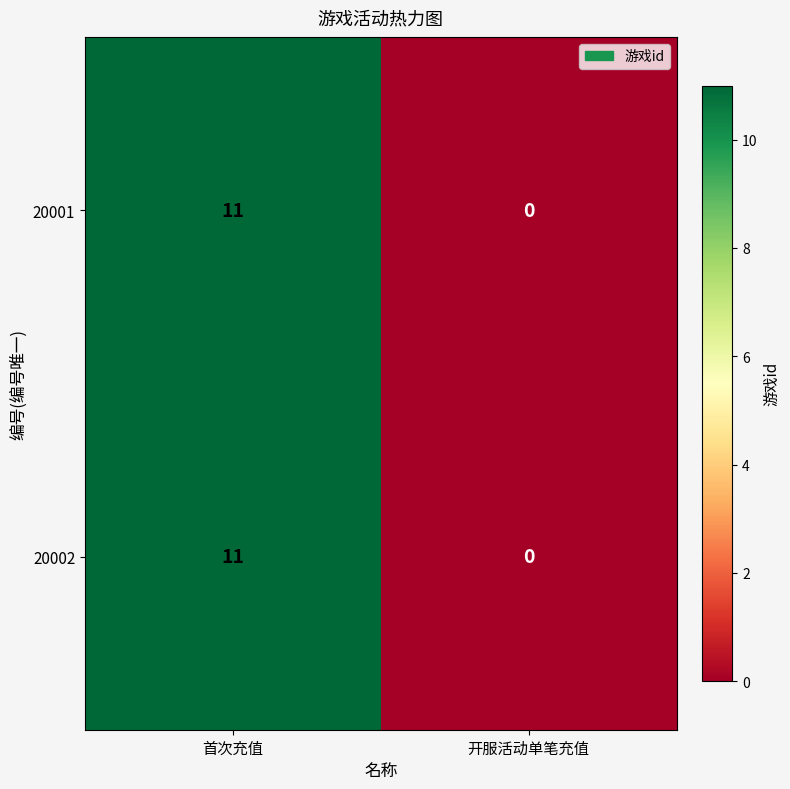

Reading left to right, extract all data points from this chart.

20001: 首次充值=11	开服活动单笔充值=0
20002: 首次充值=11	开服活动单笔充值=0